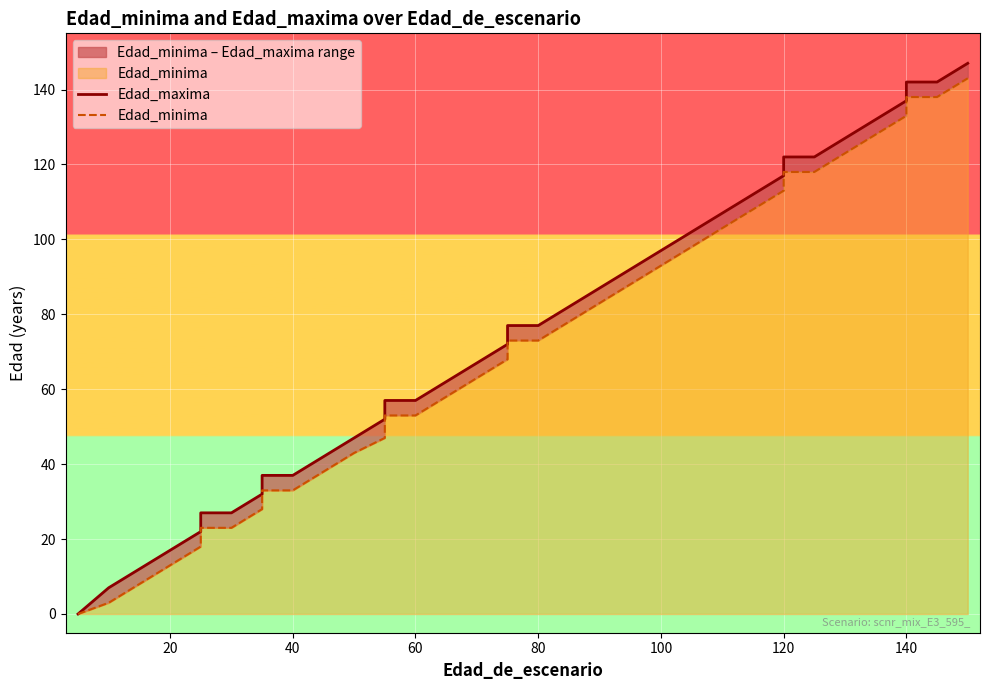

What are all the series names shown in the legend?

Edad_maxima, Edad_minima